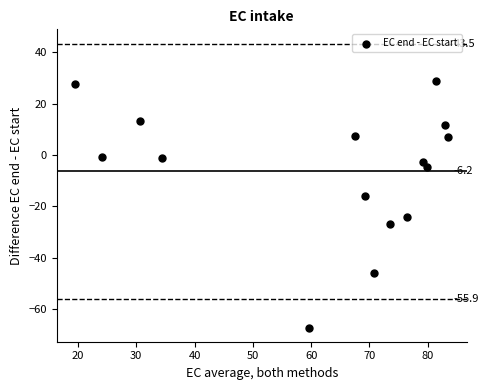

What Y value in the scatter plot is closest to -19?

-16.1